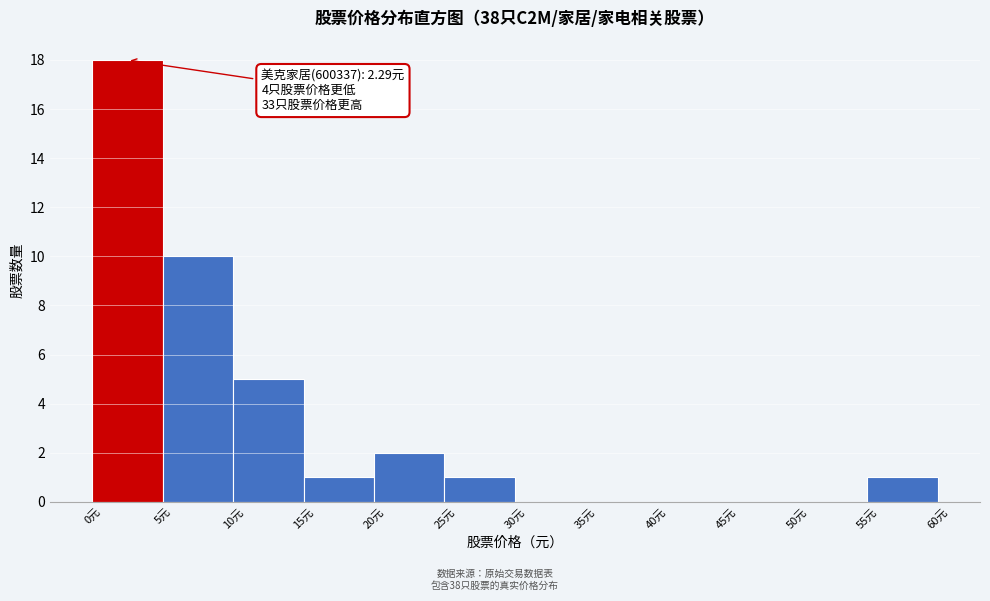

Which range on the x-axis has the tallest bar?

0 to 5